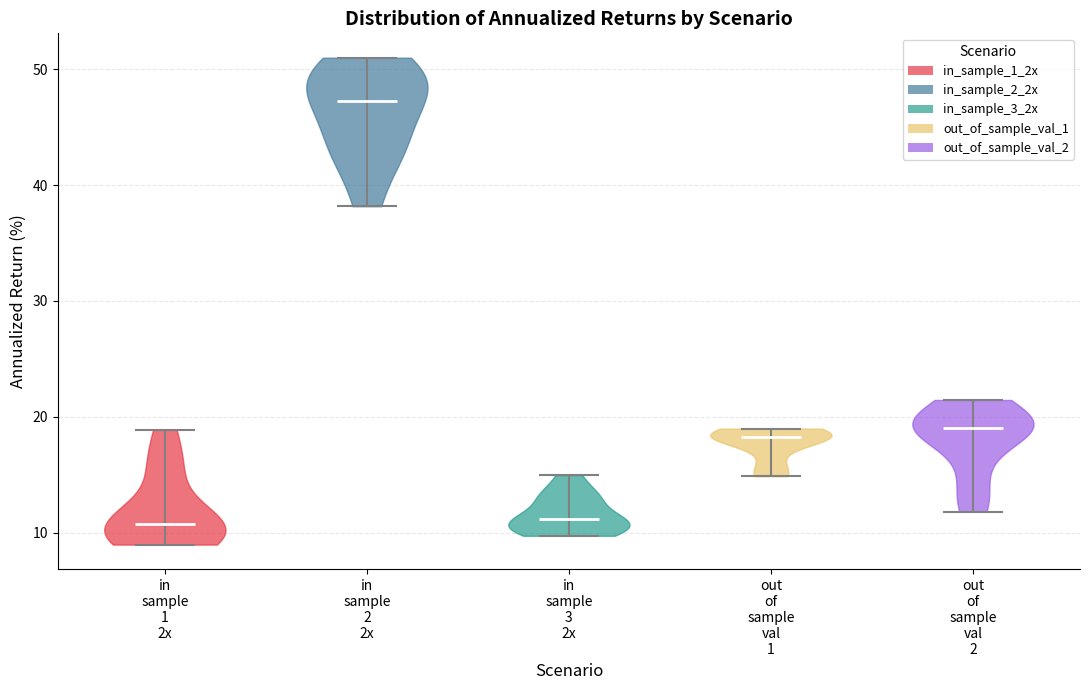

Where does the median line of the violin for out of sample val 2 sit on the y-axis? The values are not printed on the chart, so give them approximately, as read against the axis.

19